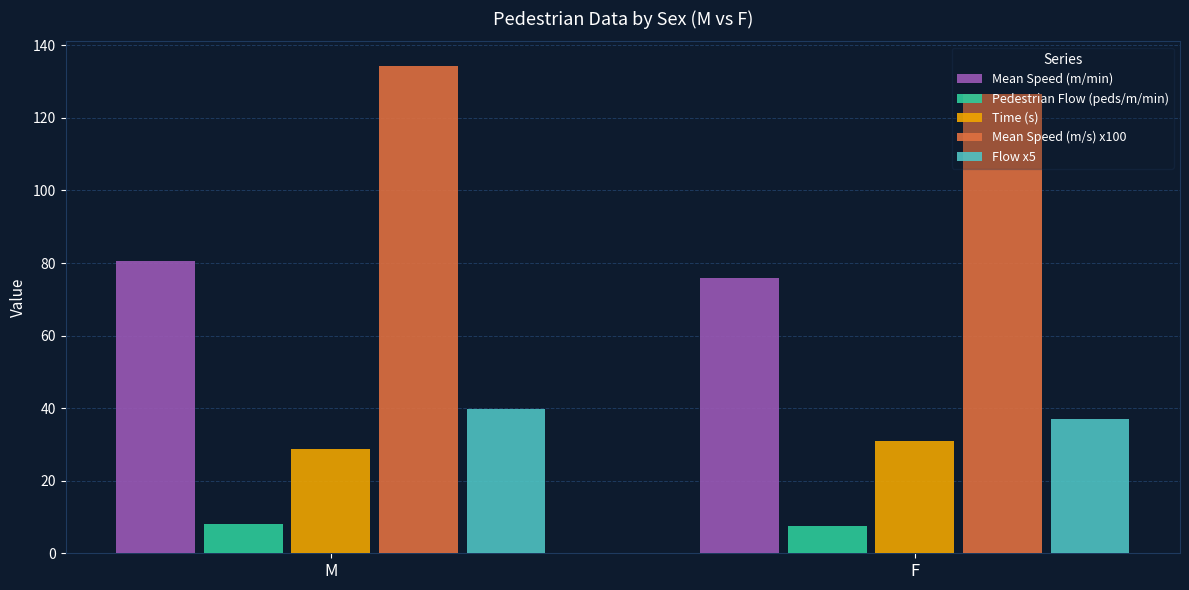

Rank the series by their maximum value, from lowest to highest.

Pedestrian Flow (peds/m/min), Time (s), Flow x5, Mean Speed (m/min), Mean Speed (m/s) x100